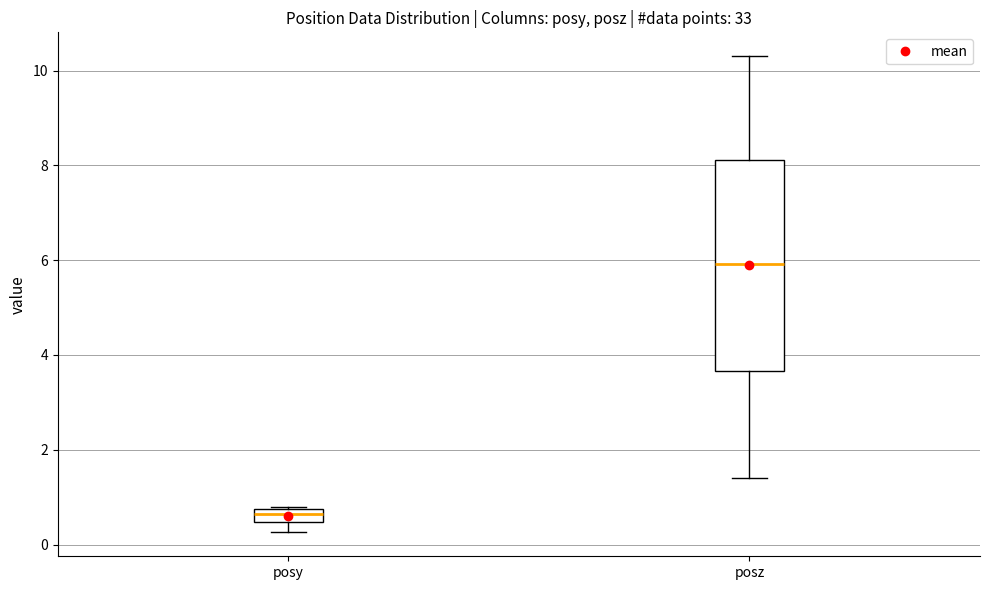

Where does the median line of the box for posy sit on the y-axis? The values are not printed on the chart, so give them approximately, as read against the axis.

0.6